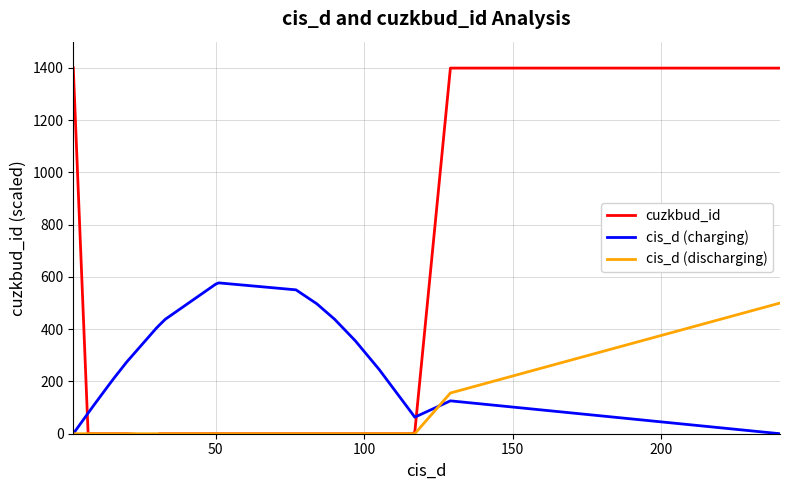

True or false: cis_d (charging) has more than 0 points higher than both neighbors.

True